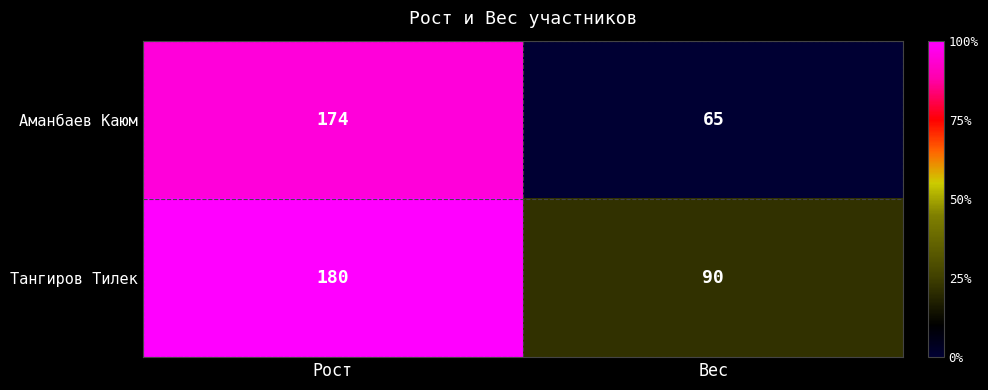

What is the maximum value shown in the chart?

180